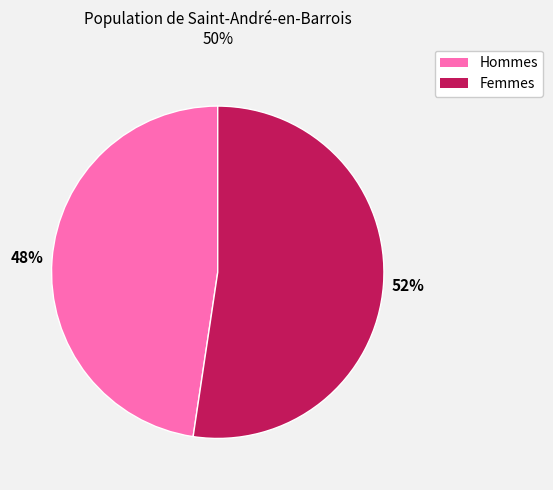

Is there any slice that represents more than half of the pie?

Yes